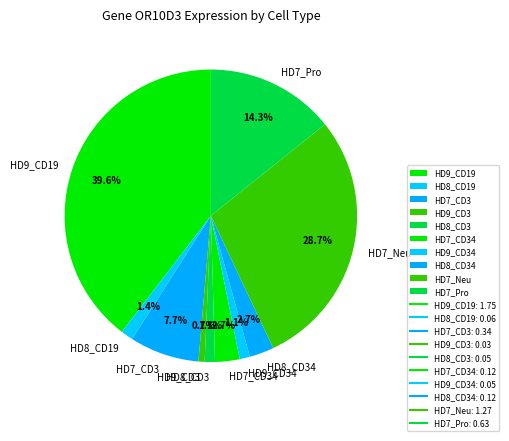

Between HD9_CD34 and HD7_Pro, which is larger?

HD7_Pro